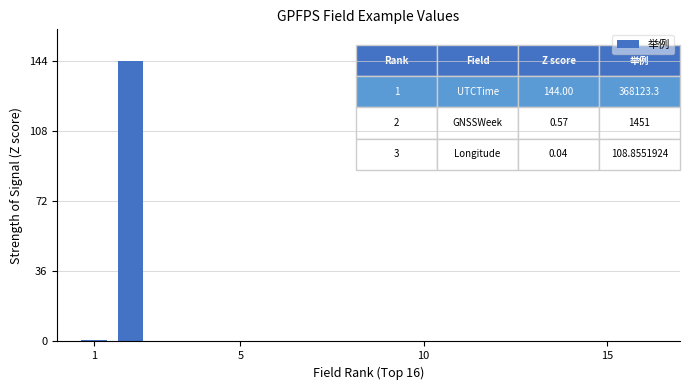

What is the maximum value shown in the chart?

144.0